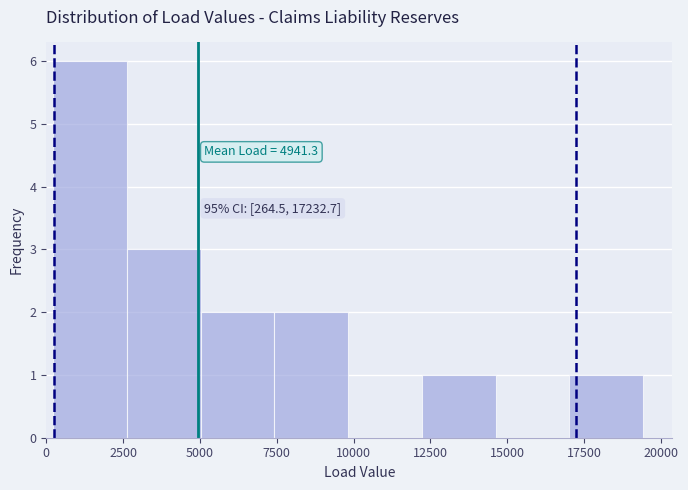

Over which range of the x-axis is the bar tallest?

0 to 2500